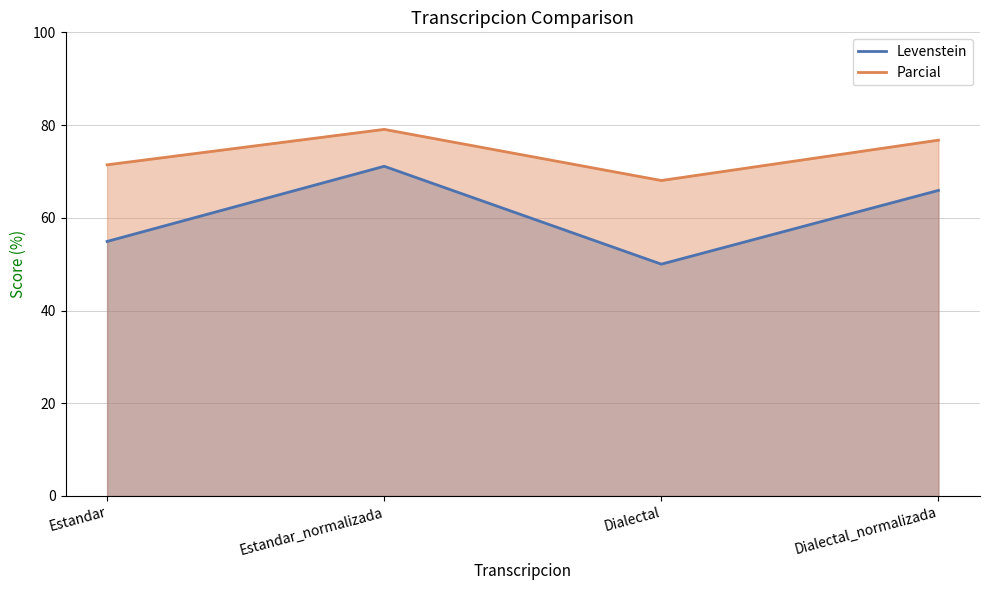

In Parcial, how many points are higher than both neighbors (excluding endpoints)?

1